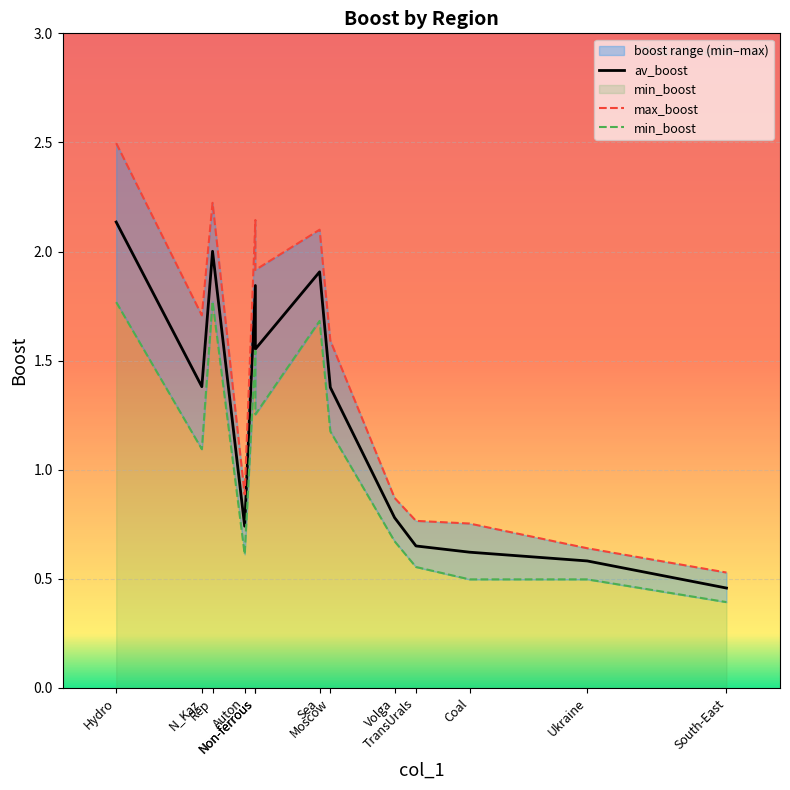

True or false: min_boost has a value of 0.6 at TransUrals.

True